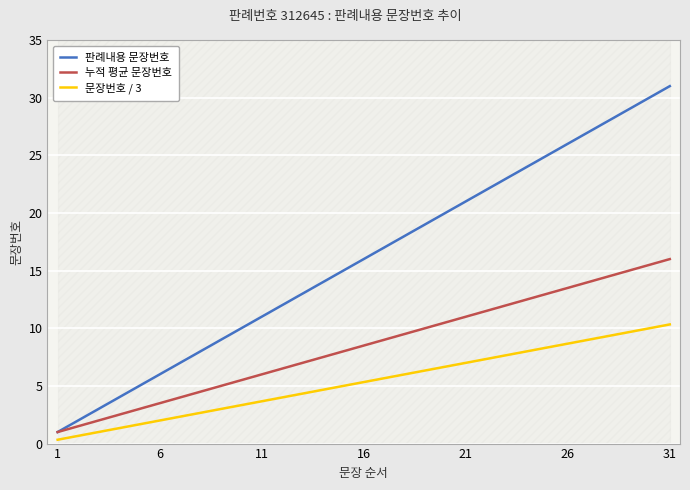

The 판례내용 문장번호 series shows 18.2 at 11. True or false?

False